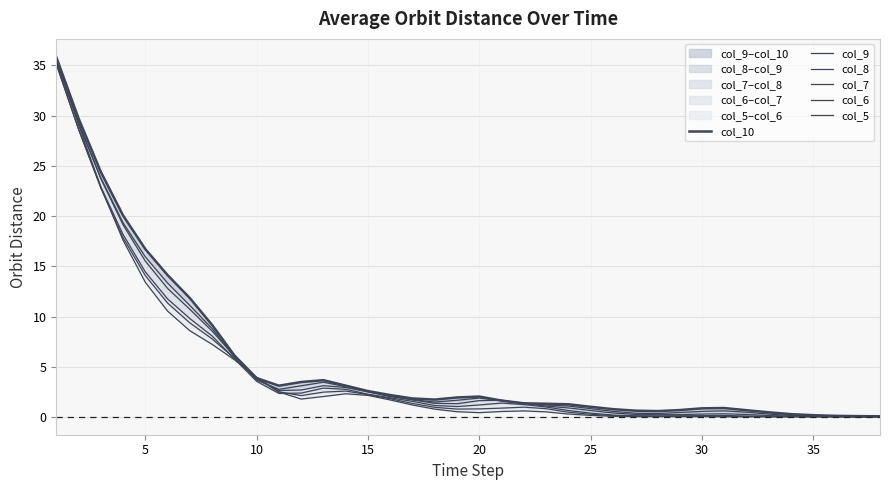

At which category does the chart reach its minimum across all series?

35